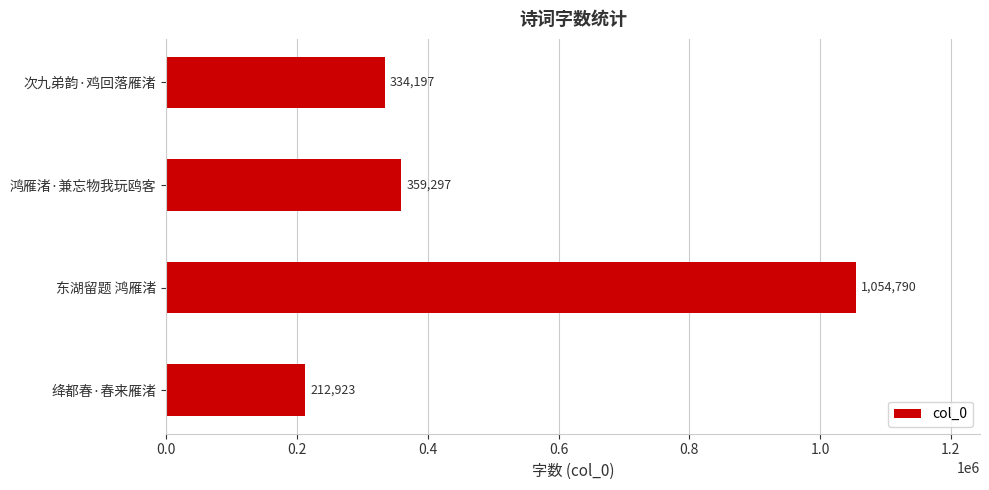

Reading bottom to top, list all the values displayed in this chart.

212923	1054790	359297	334197